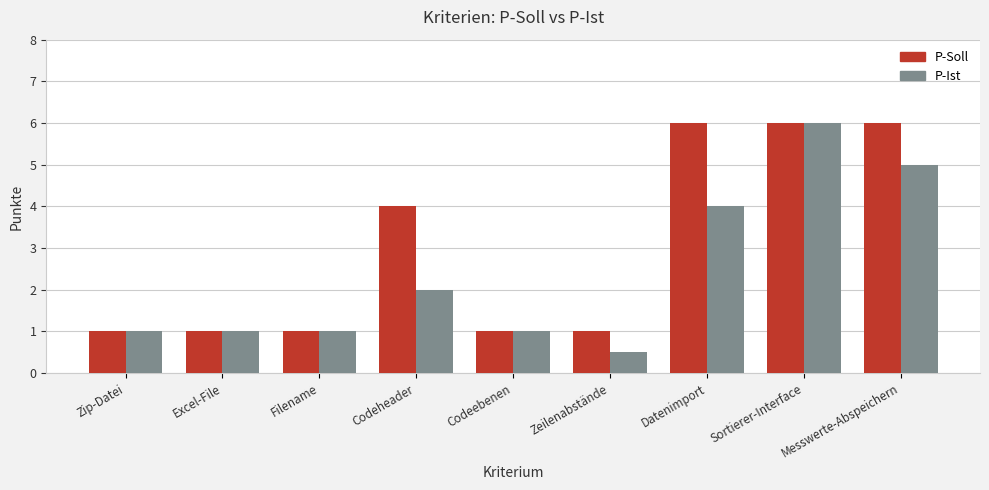

What is the value of the P-Ist bar at the 5th from the left?

1.0